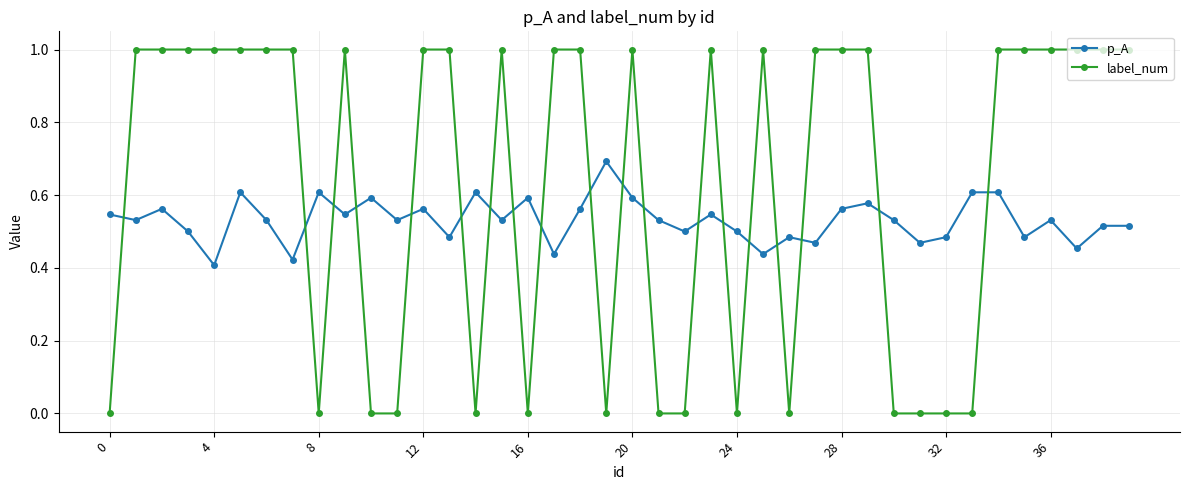

Rank the series by their average value, from lowest to highest.

p_A, label_num